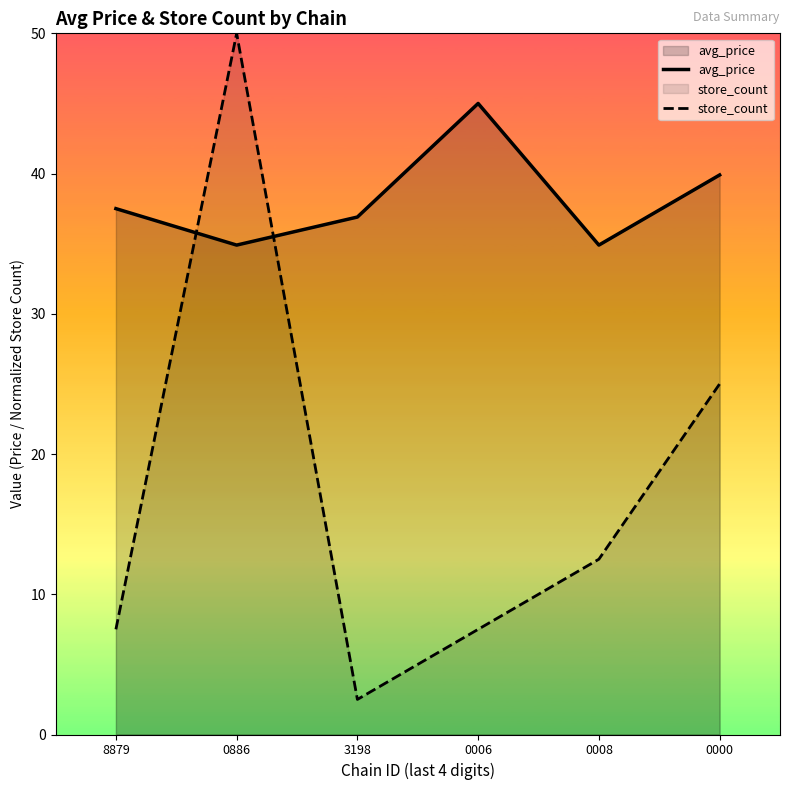

What is the difference between the maximum and minimum values in the avg_price series?

10.1